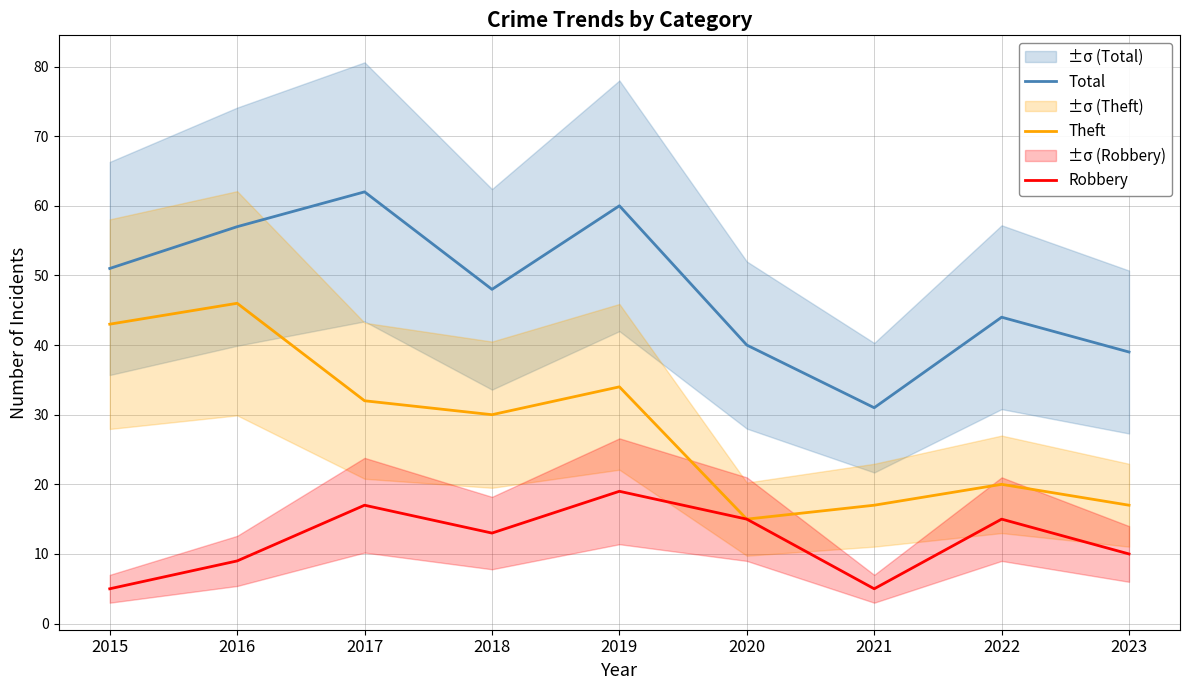

How many data points in Total are above 48?

4